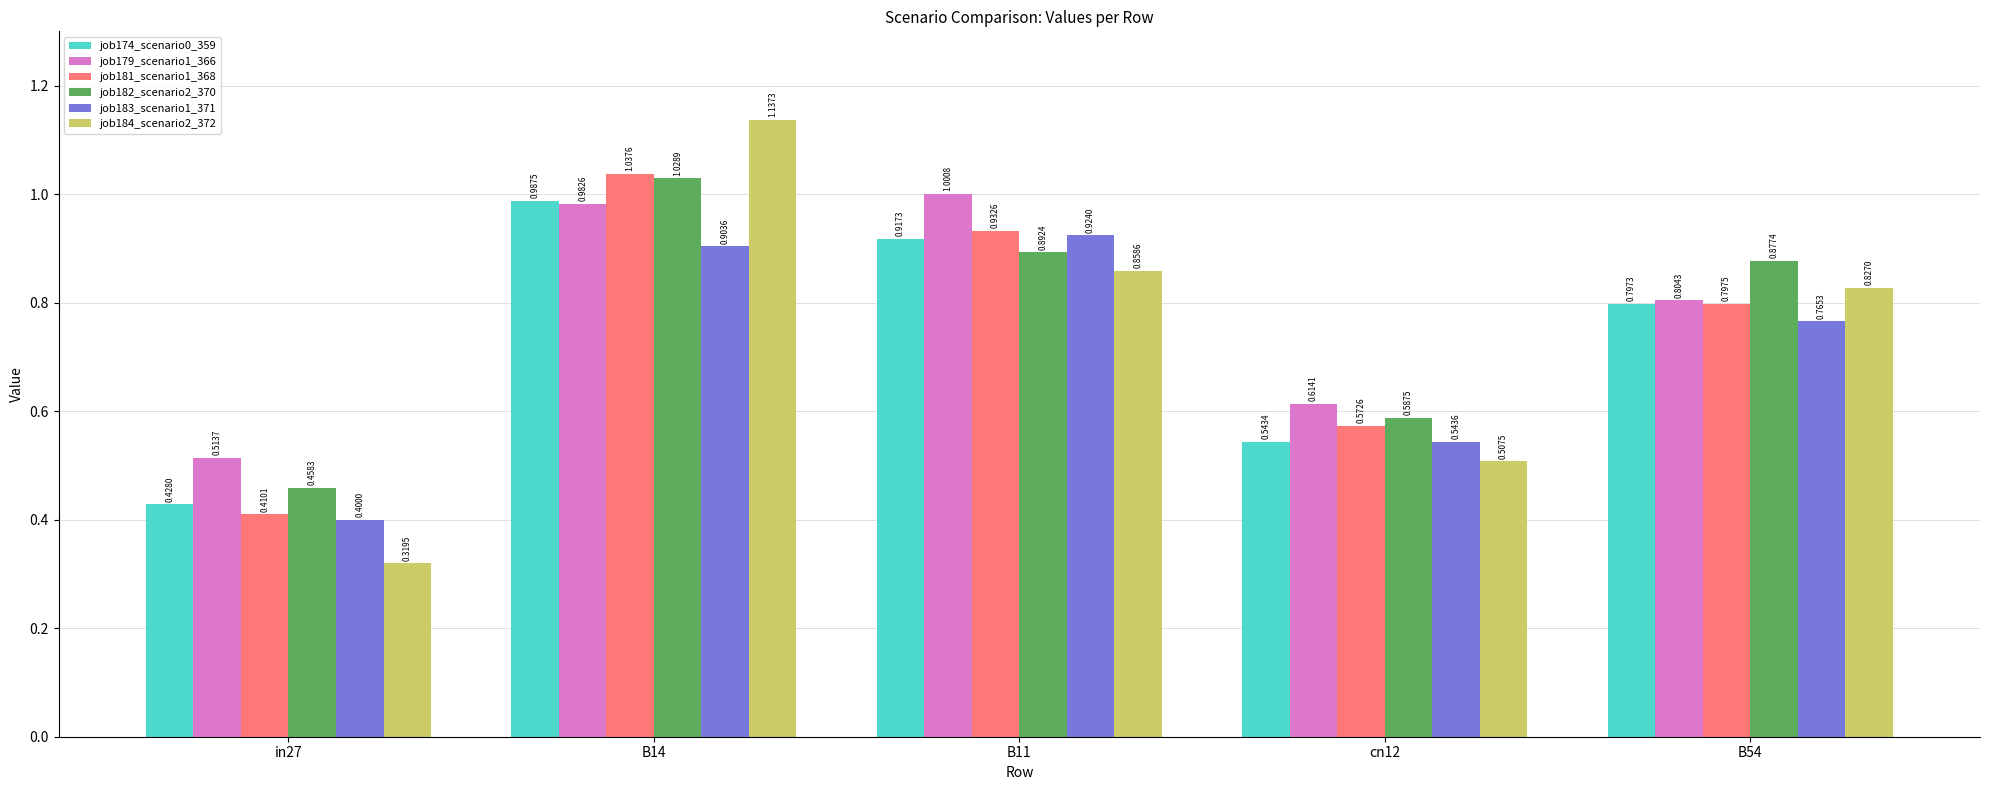

What position from the left is B14?

2